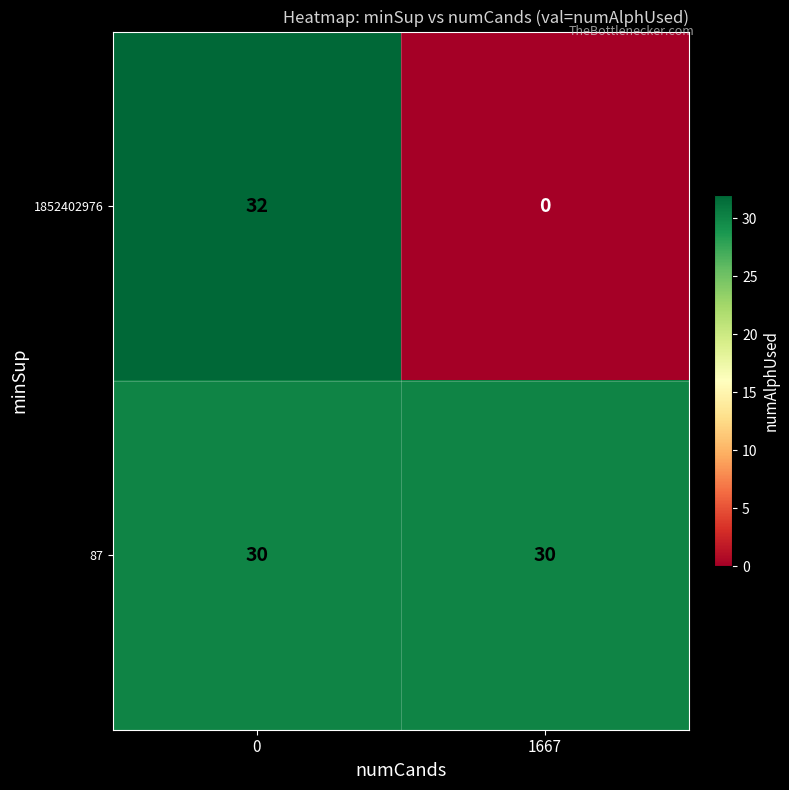

What is the spread (max minus min) of values at 0?

2